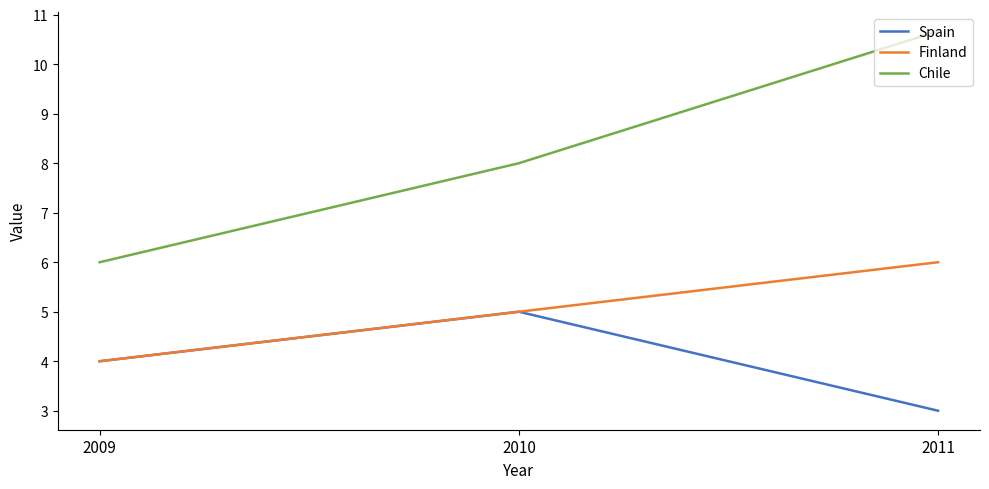

Rank the series by their average value, from lowest to highest.

Spain, Finland, Chile